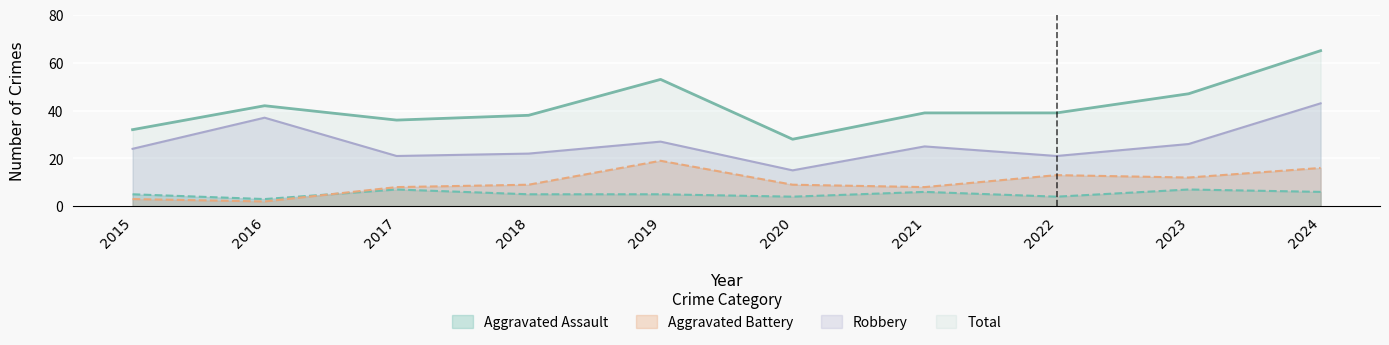

What is the value of the Aggravated Battery point at the 5th from the left?

19